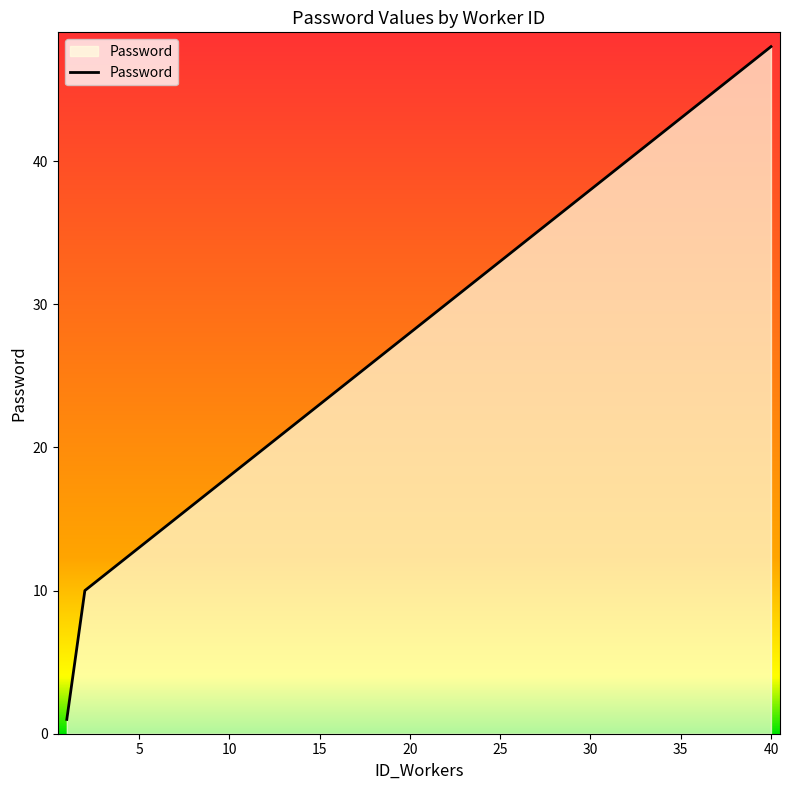

What is the greatest value displayed?

48